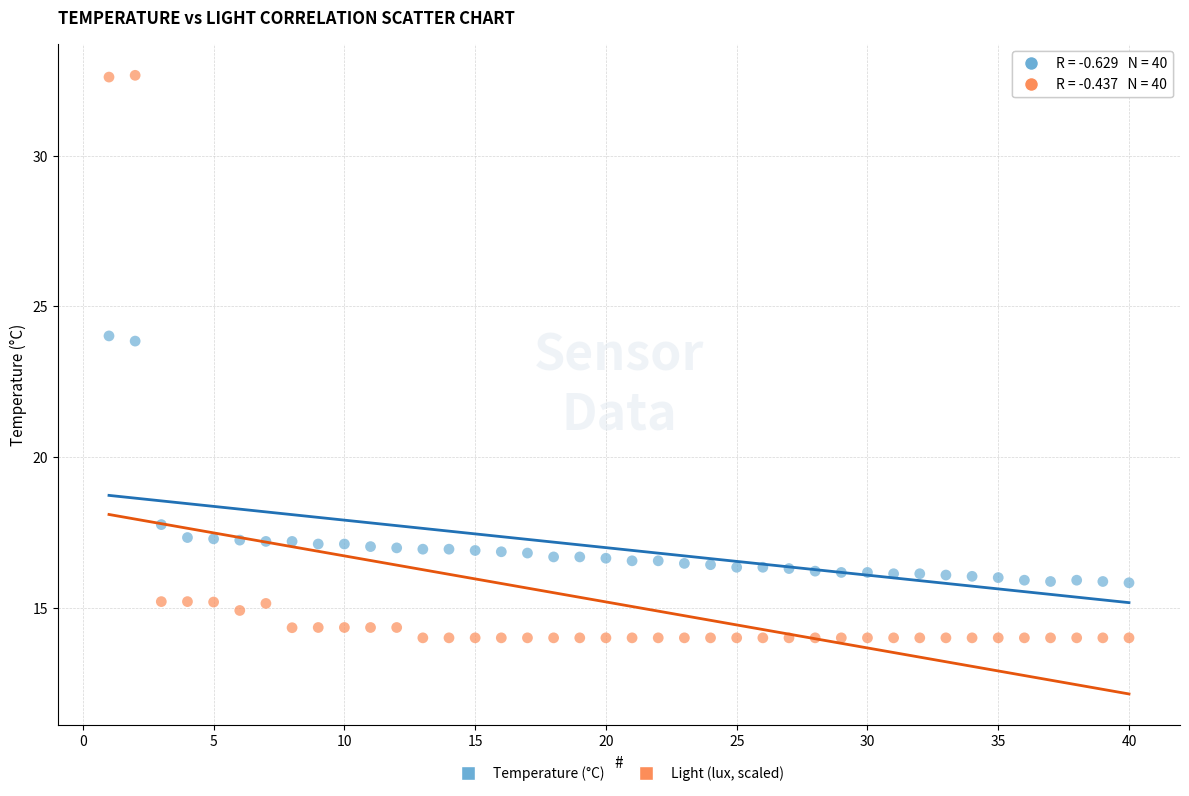

Which series reaches the minimum Y coordinate?

Light (lux, scaled)